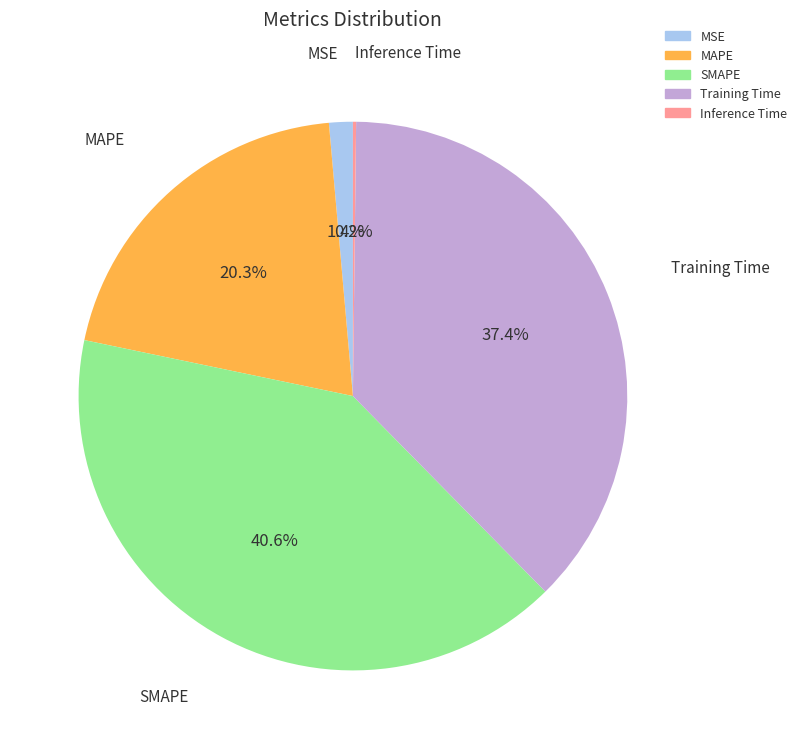

To the nearest percent, what portion does SMAPE represent?

41%